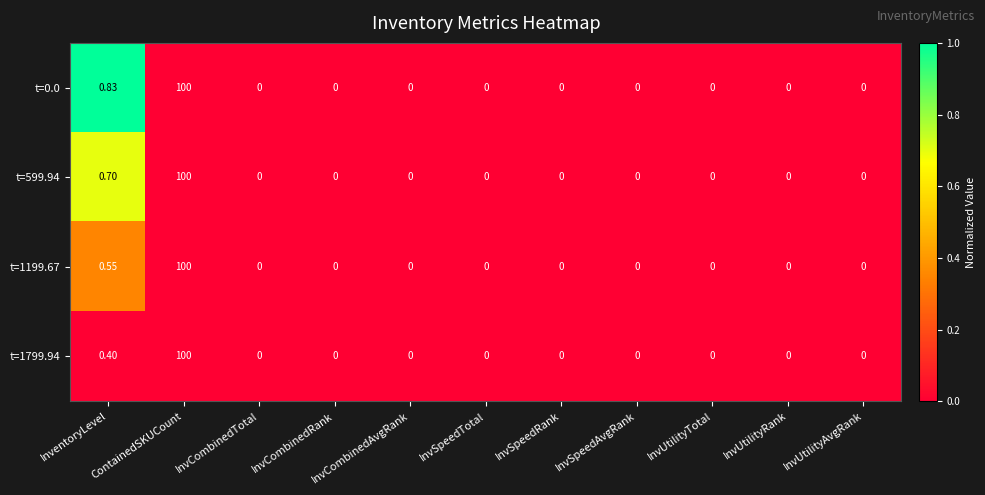

How many categories are shown in the chart?

11